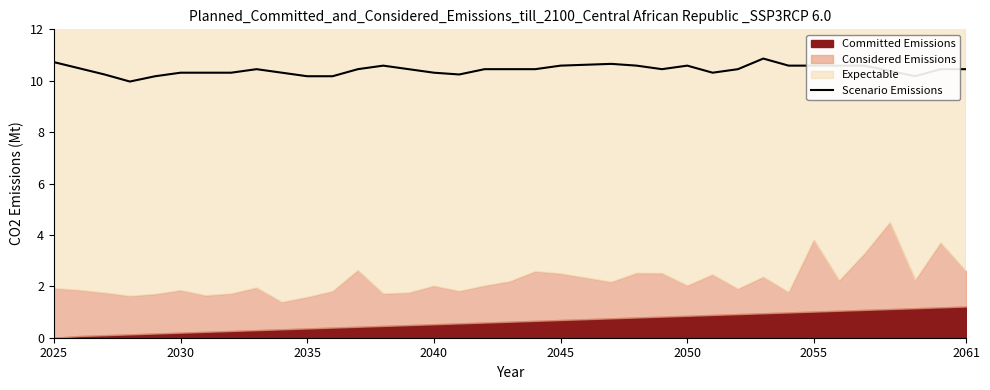

Reading right to left, extract all data points from this chart.

10.5	10.5	10.2	10.4	10.6	10.6	10.6	10.6	10.9	10.5	10.3	10.6	10.5	10.6	10.7	10.6	10.6	10.5	10.5	10.5	10.2	10.3	10.5	10.6	10.5	10.2	10.2	10.3	10.5	10.3	10.3	10.3	10.2	10.0	10.2	10.5	10.7